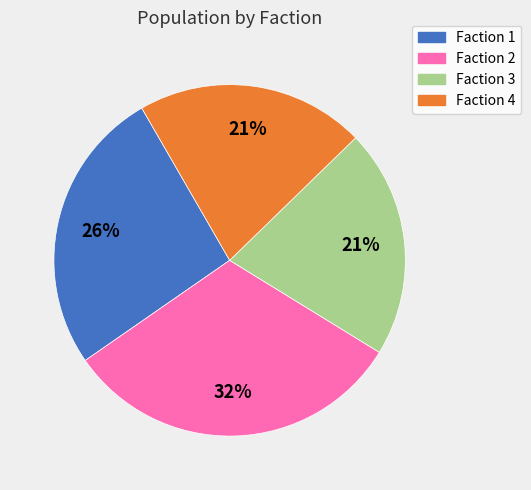

Between Faction 1 and Faction 4, which is larger?

Faction 1